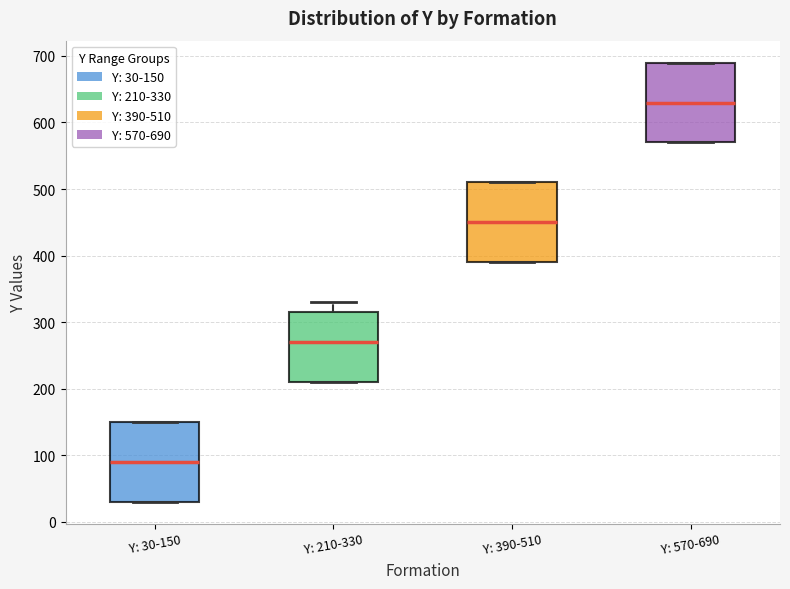

Where is the lower edge of the box for Y: 210-330 on the y-axis? The values are not printed on the chart, so give them approximately, as read against the axis.

210